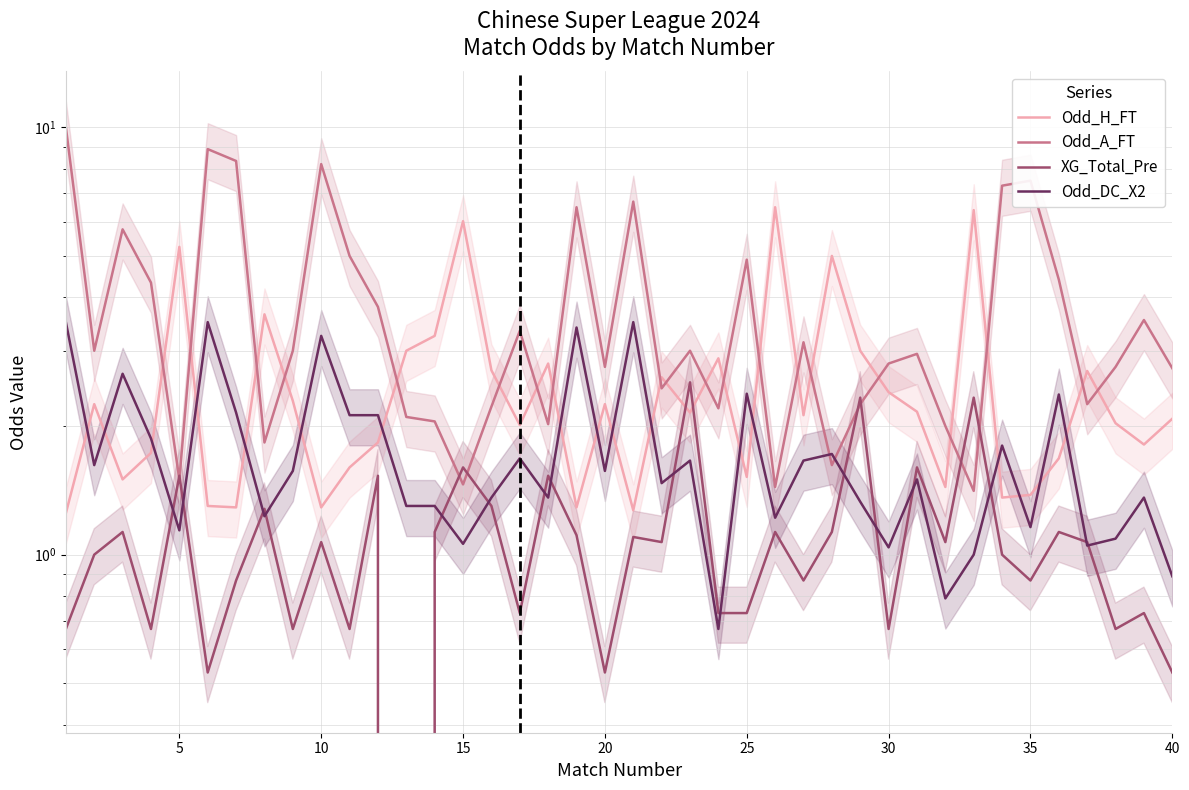

Which series has the widest spread of values?

Odd_A_FT